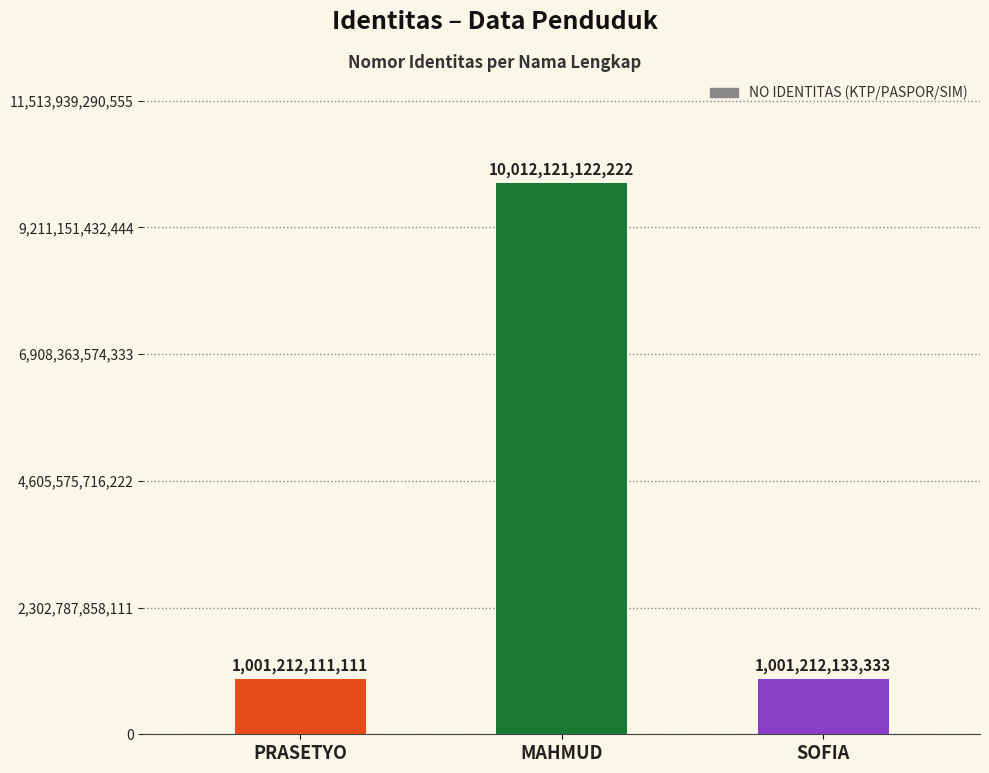

Does the chart contain stacked bars?

No